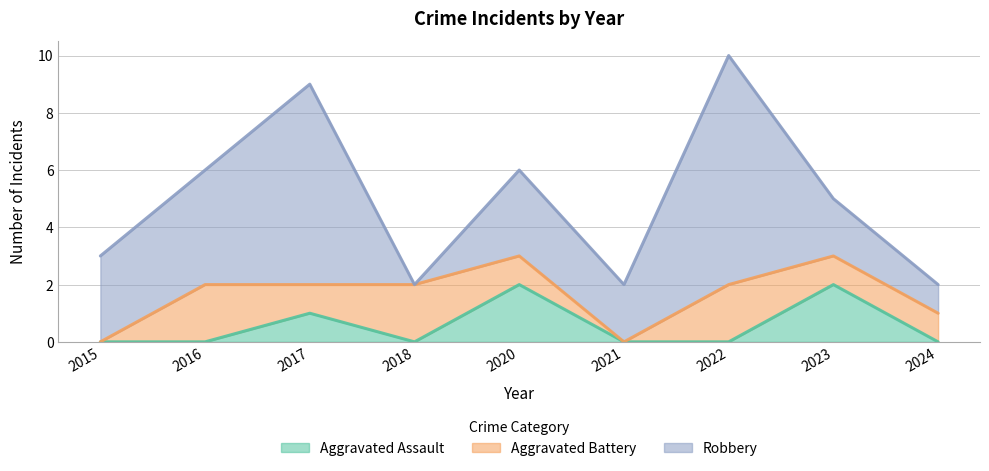

What is the maximum value for Aggravated Battery?

2